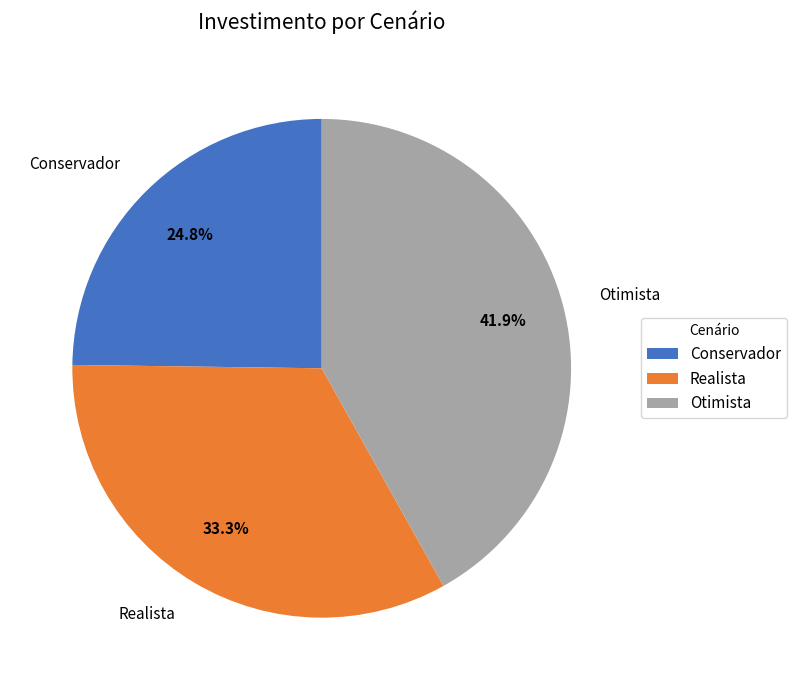

Which has a higher value, Conservador or Realista?

Realista